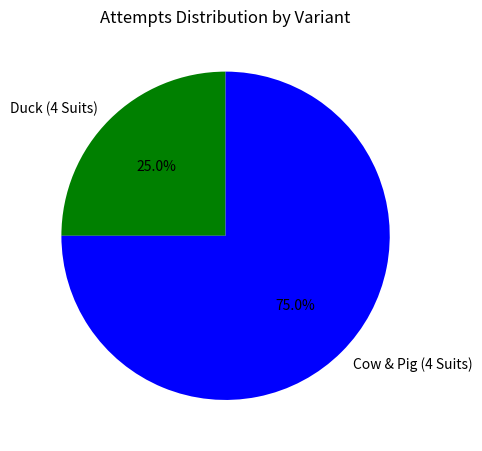

Is Cow & Pig (4 Suits) the majority of the pie?

Yes